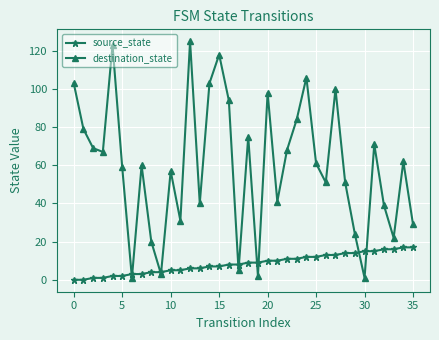

What is the value of the source_state point at the 26th from the left?

12